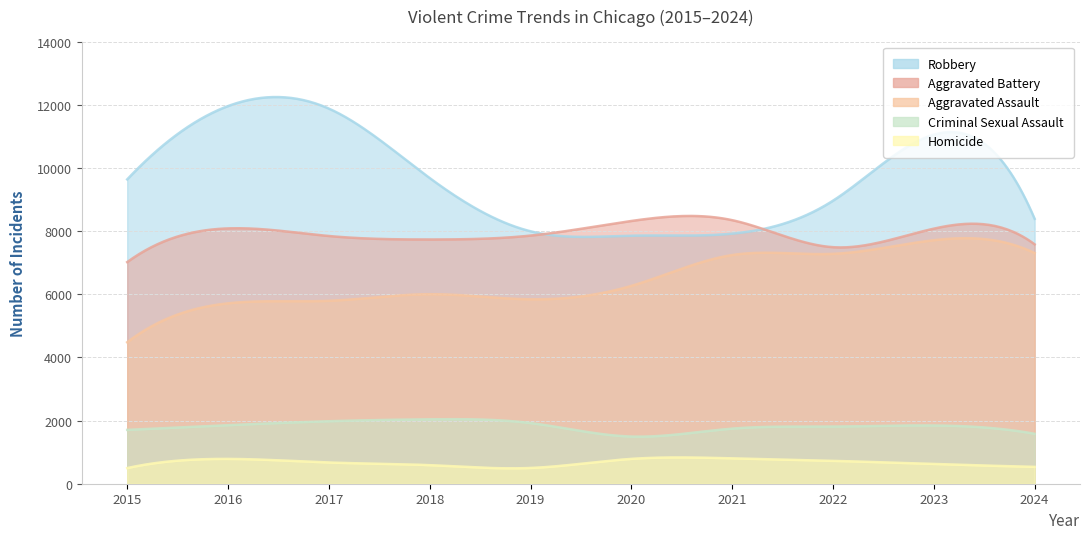

Reading left to right, what are all the values shown in this chart?

Robbery: 9638	11960	11880	9681	7995	7855	7920	8963	11053	8389
Aggravated Battery: 7019	8086	7845	7735	7858	8321	8347	7491	8078	7581
Aggravated Assault: 4480	5713	5793	6002	5841	6265	7242	7280	7712	7305
Criminal Sexual Assault: 1705	1854	1979	2040	1921	1494	1745	1810	1845	1582
Homicide: 496	786	672	588	499	787	804	725	626	534